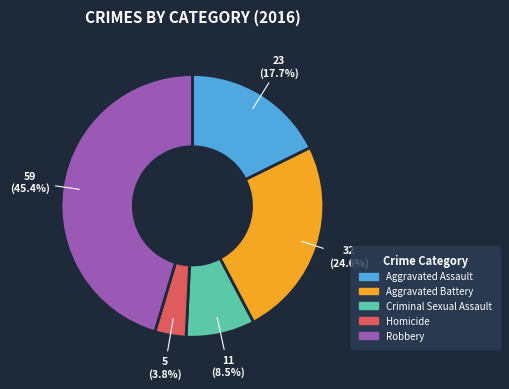

Is there a majority slice in this chart?

No